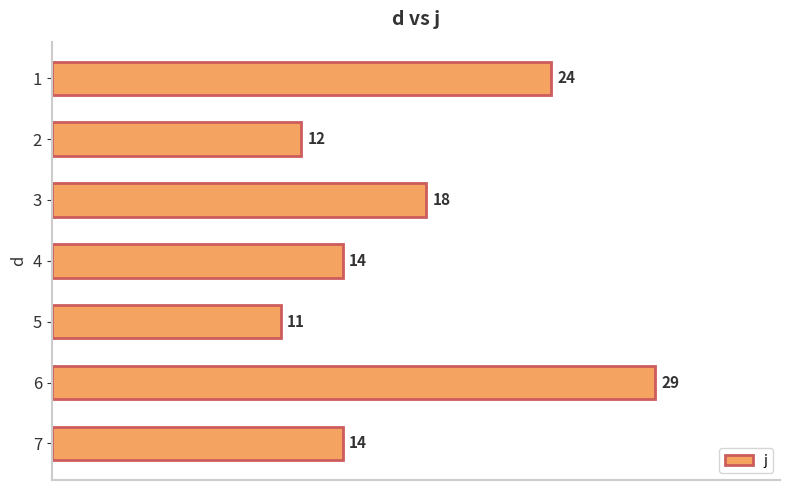

What is the sum of all values?

122